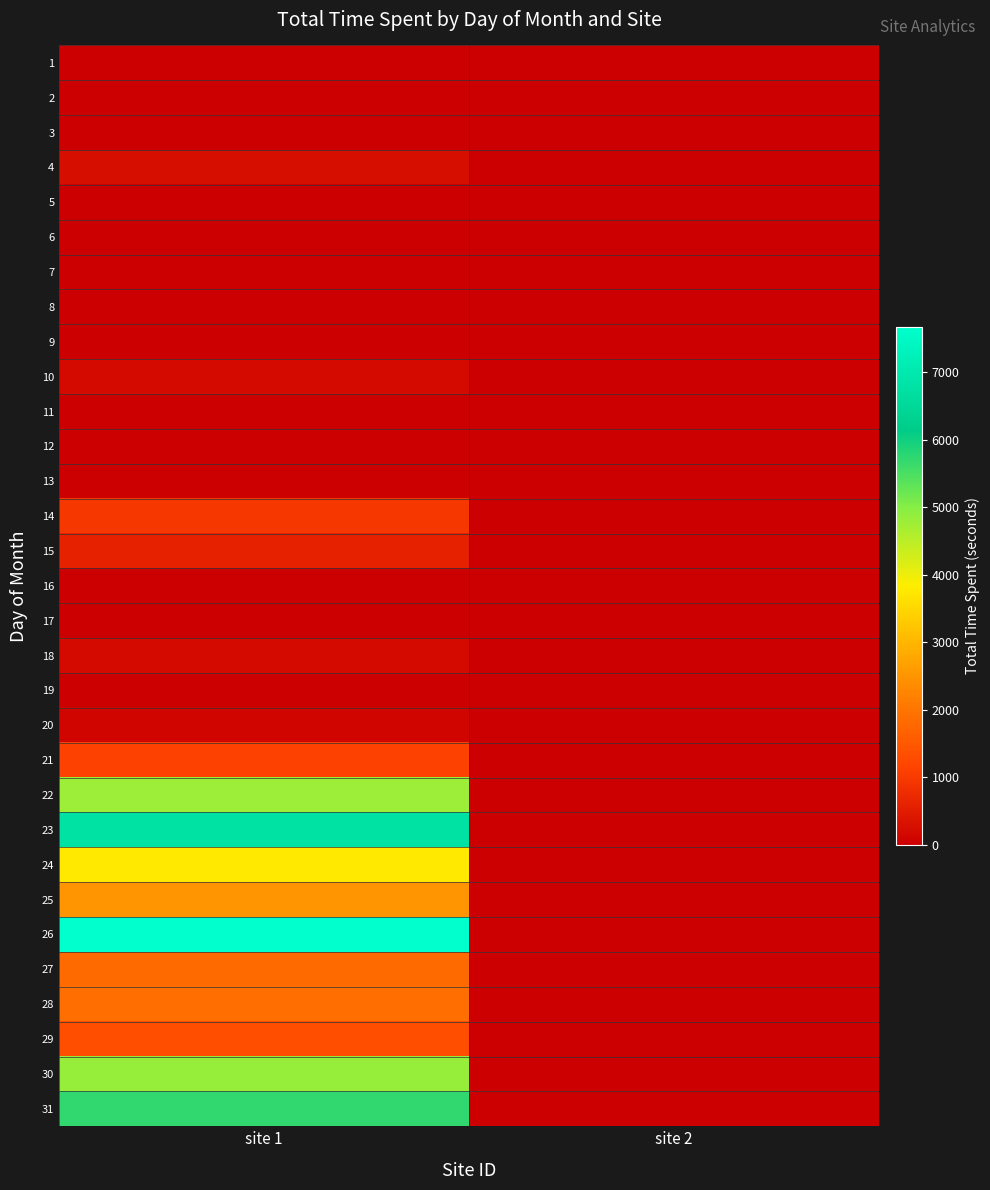

Between site 1 and site 2, which is larger?

site 1